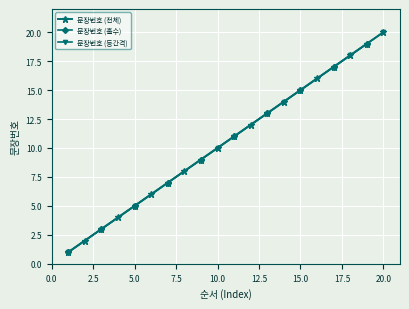

How many categories are shown in the chart?

20